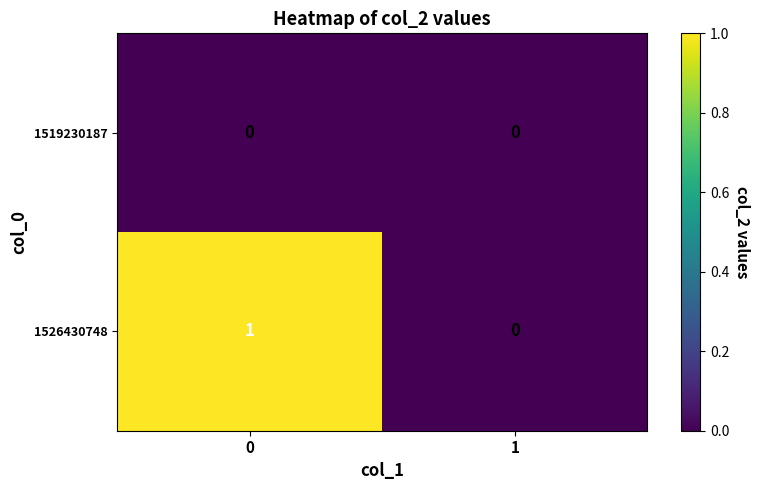

Rank the series by their maximum value, from lowest to highest.

1519230187, 1526430748